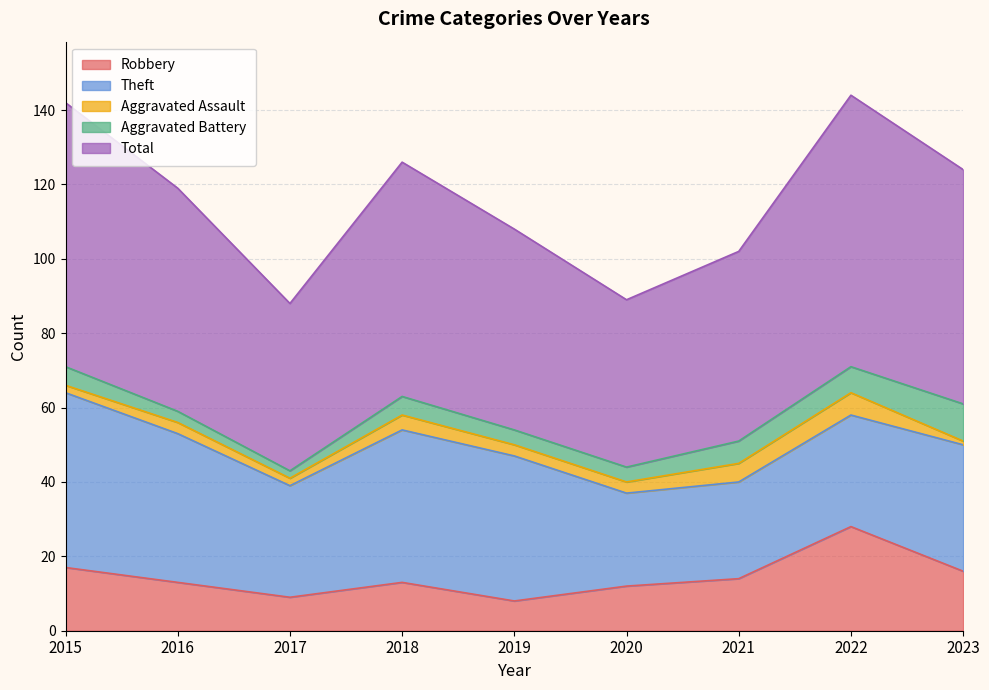

What is the value of the Aggravated Assault point at the 1st from the left?

2